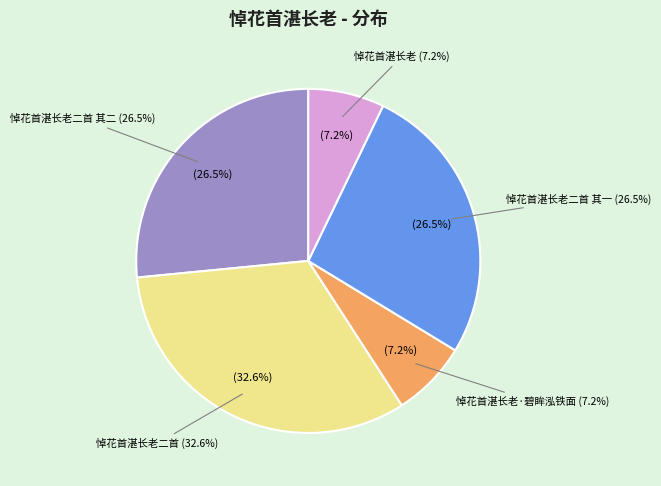

True or false: 悼花首湛长老二首 accounts for 21% of the total.

False